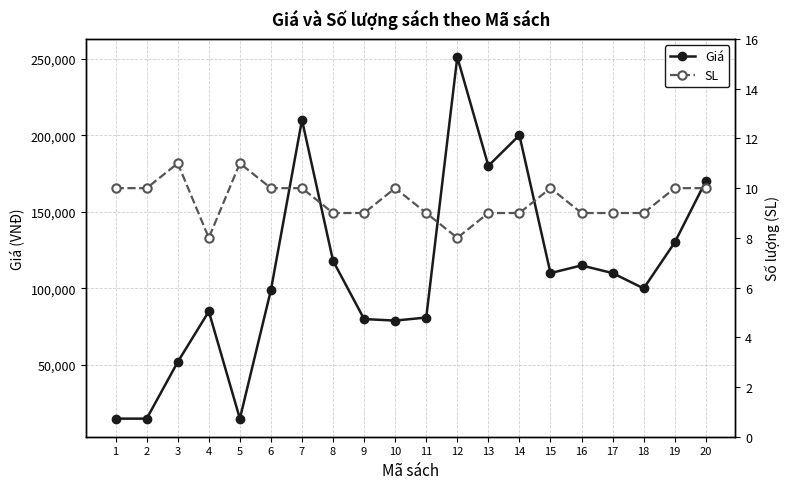

Rank the series by their maximum value, from highest to lowest.

Giá, SL